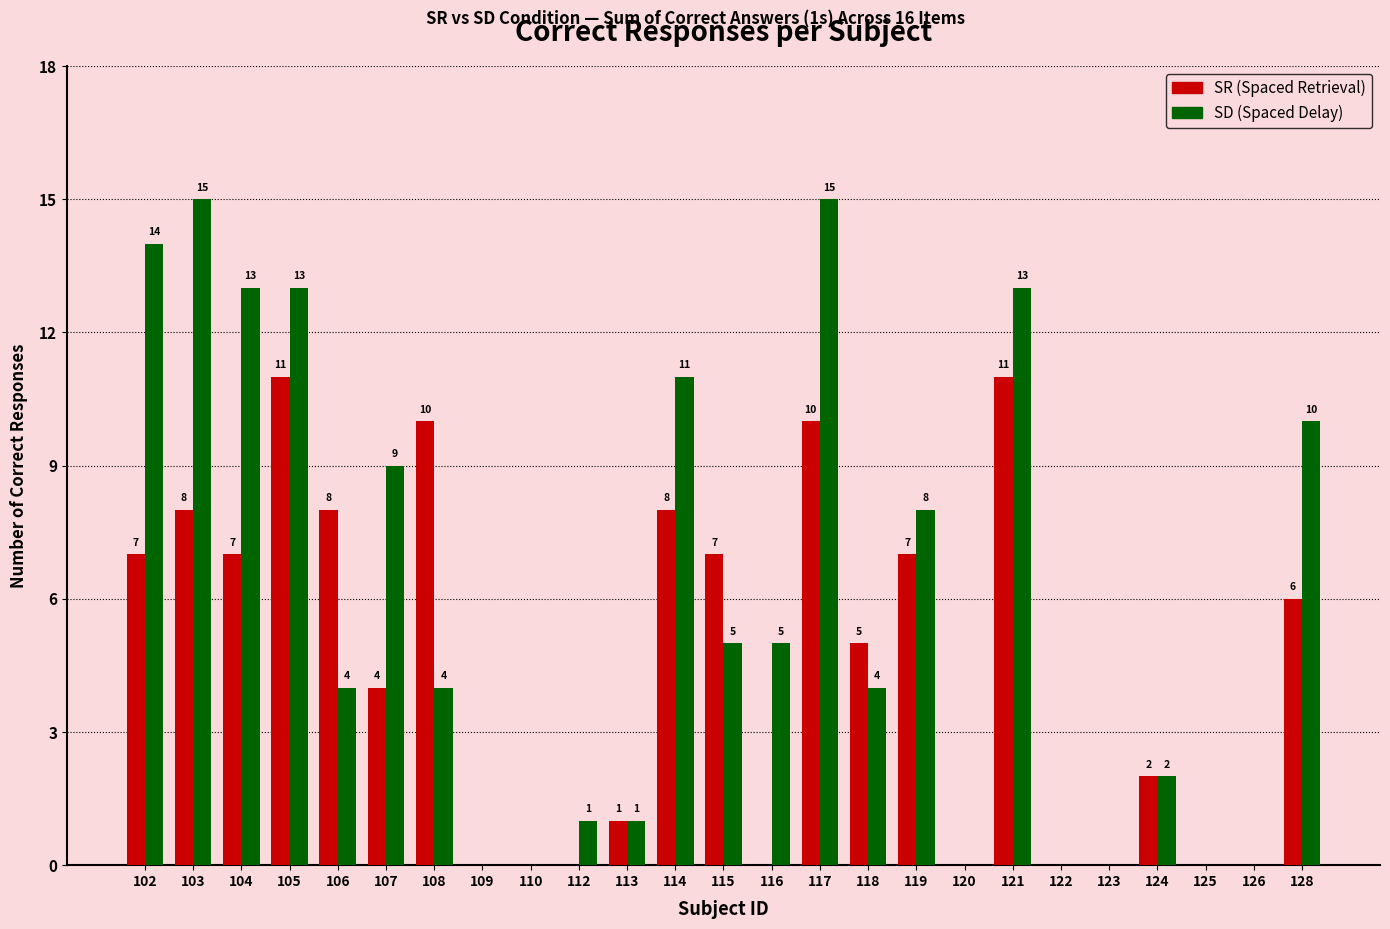

Does the chart contain stacked bars?

No